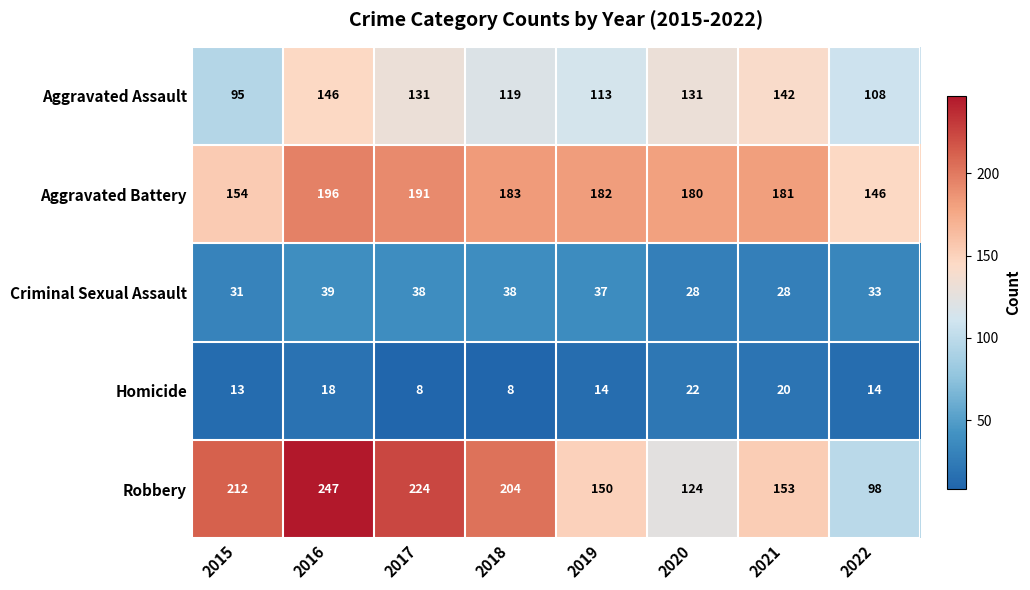

What is the difference between the highest and lowest values at 2020?

158